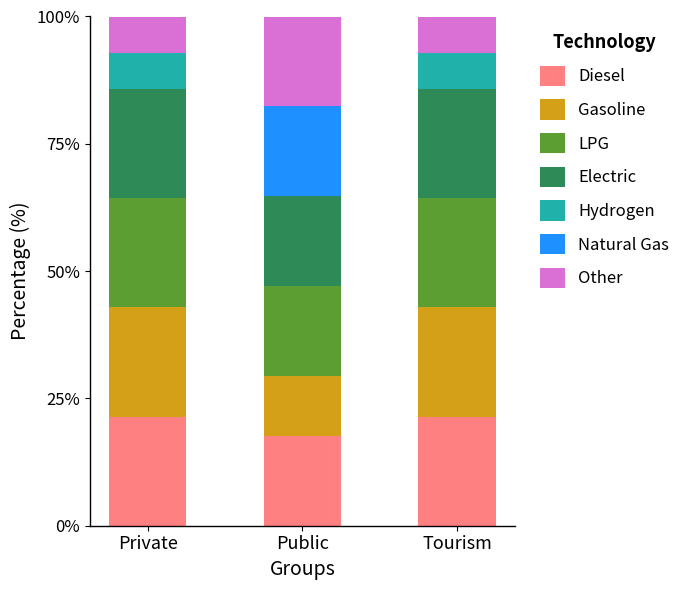

What is the total value across all series at Public?

100.0